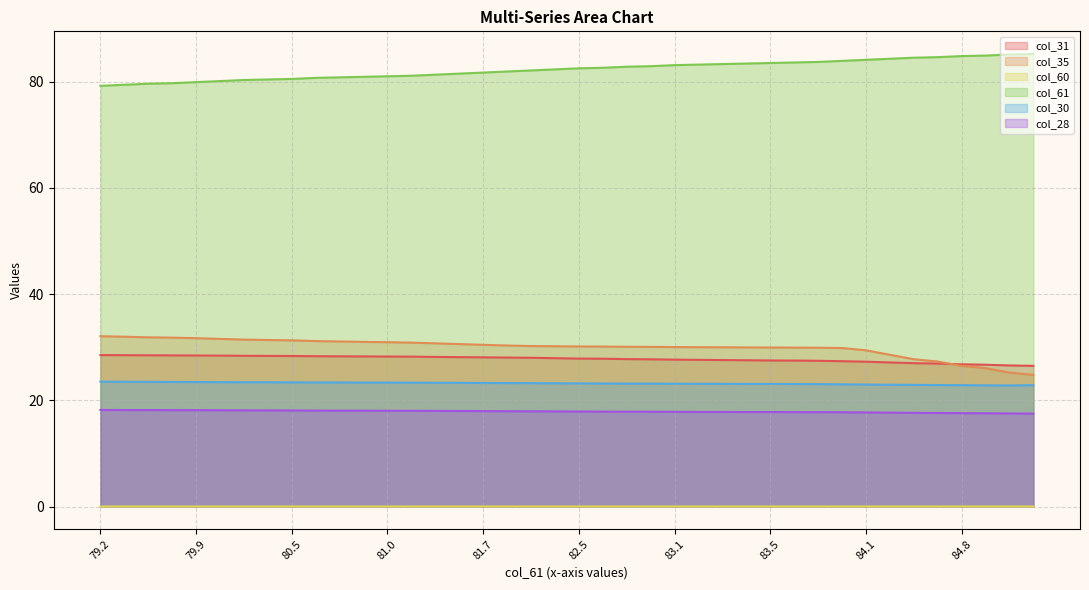

What is the maximum value for col_30?

23.5